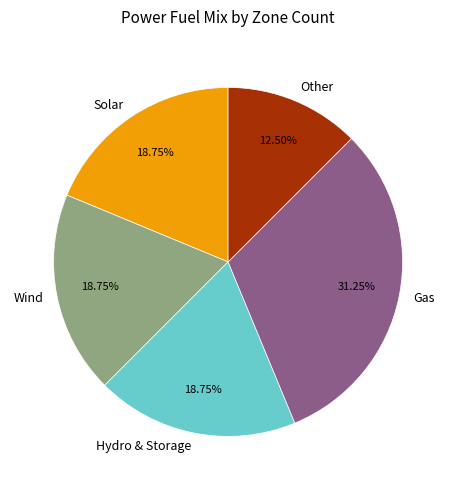

Do Solar and Other together represent more than half of the pie?

No